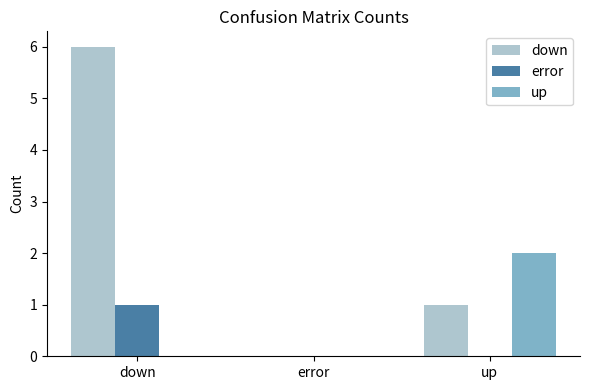

Between down and error, which series saw the biggest shift?

down